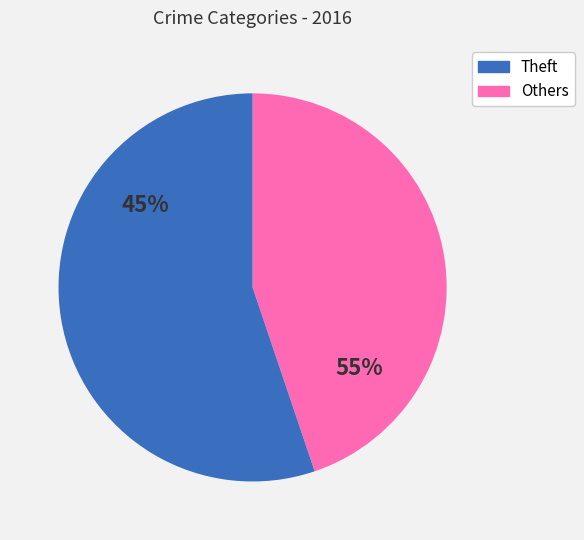

What is the largest slice in the pie chart?

Theft